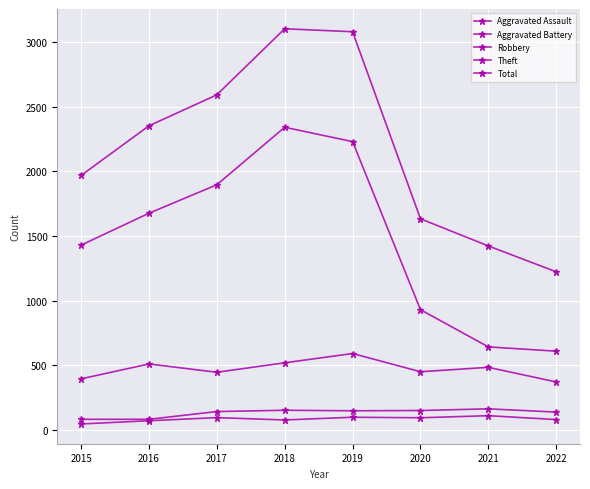

Count the number of categories in the chart.

8